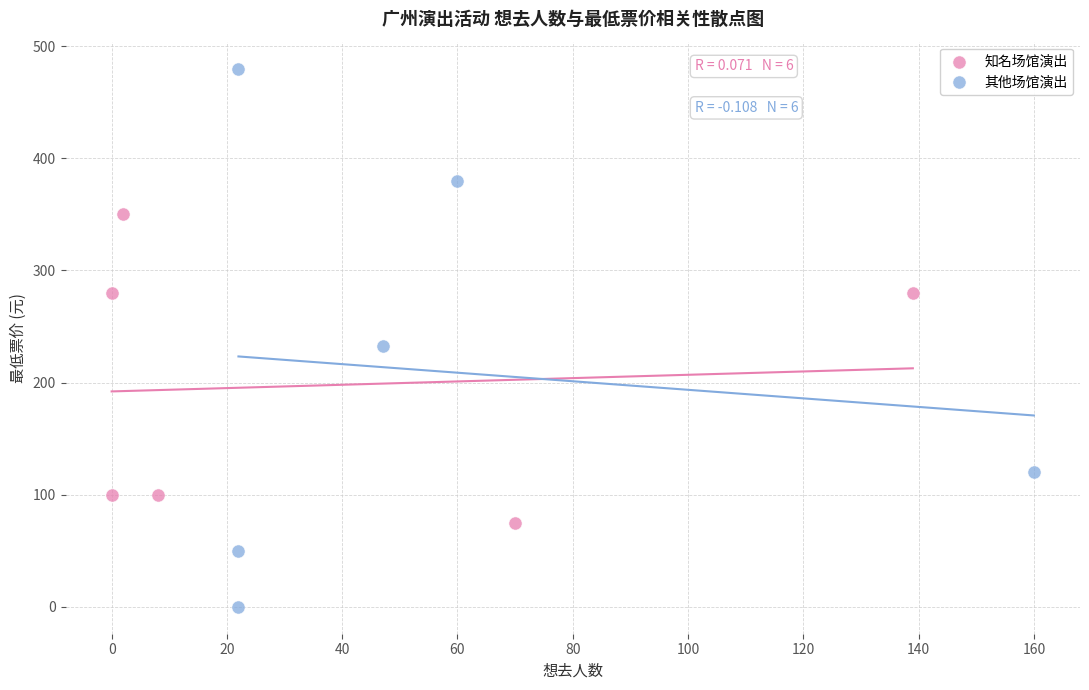

Which series has the largest Y range (max minus min)?

其他场馆演出